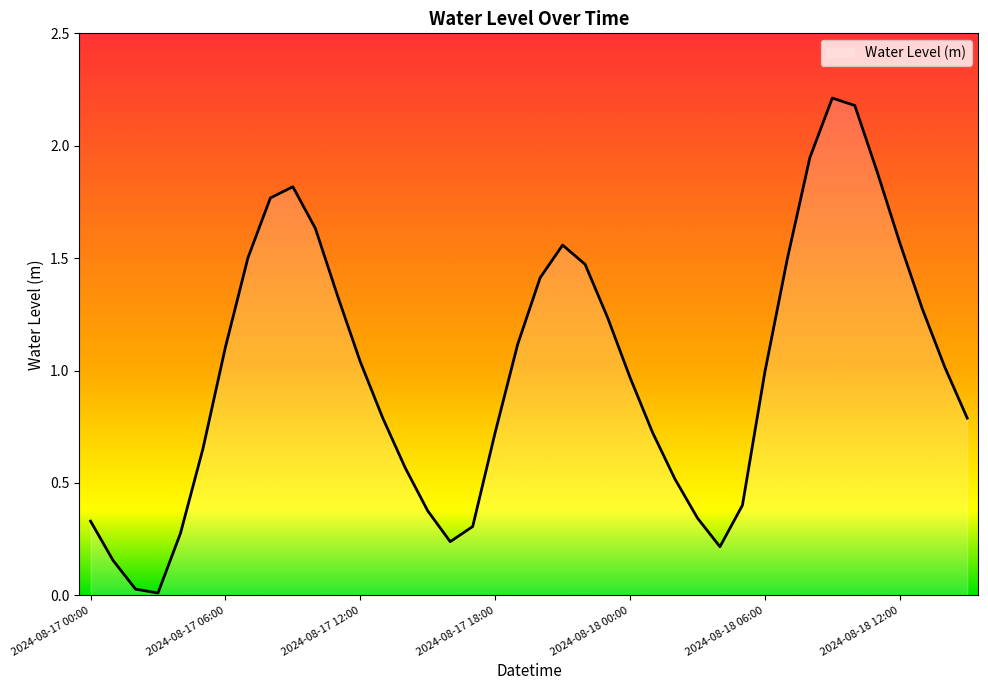

What is the greatest value displayed?

2.2